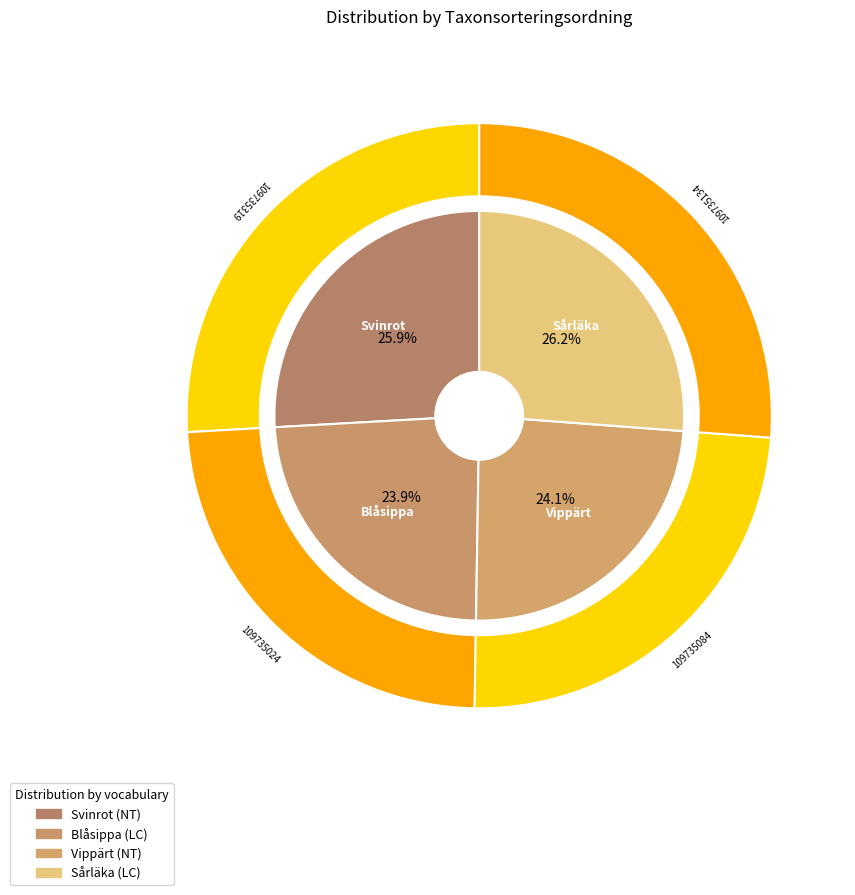

How many segments does this pie chart have?

4